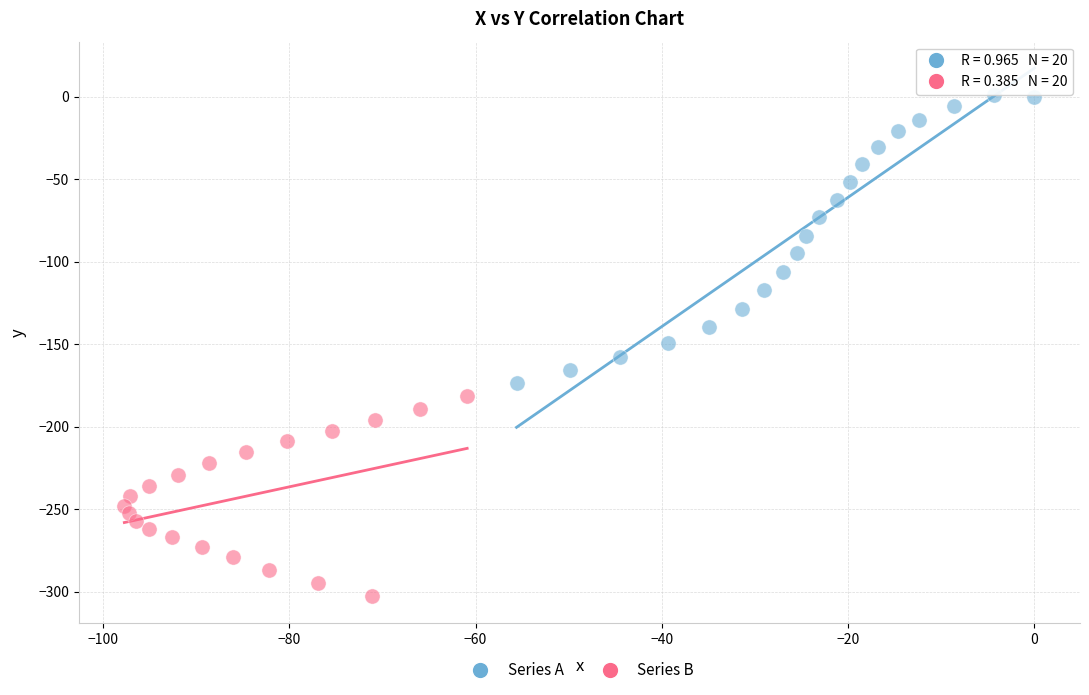

Which series reaches the minimum Y coordinate?

Series B